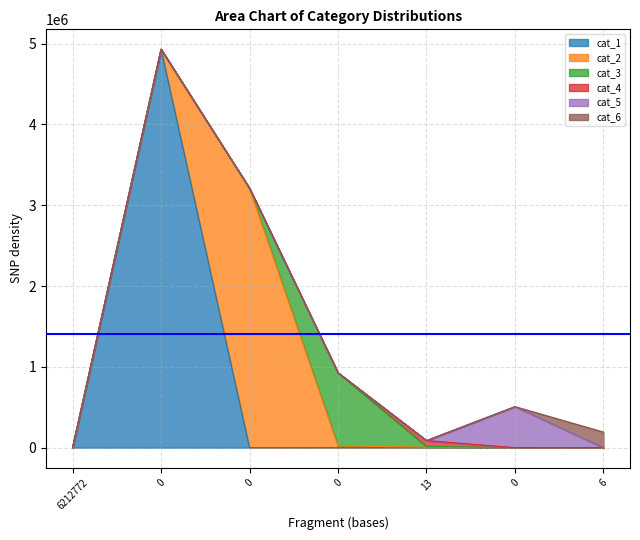

The value of cat_4 at 13 is 19689. True or false?

False